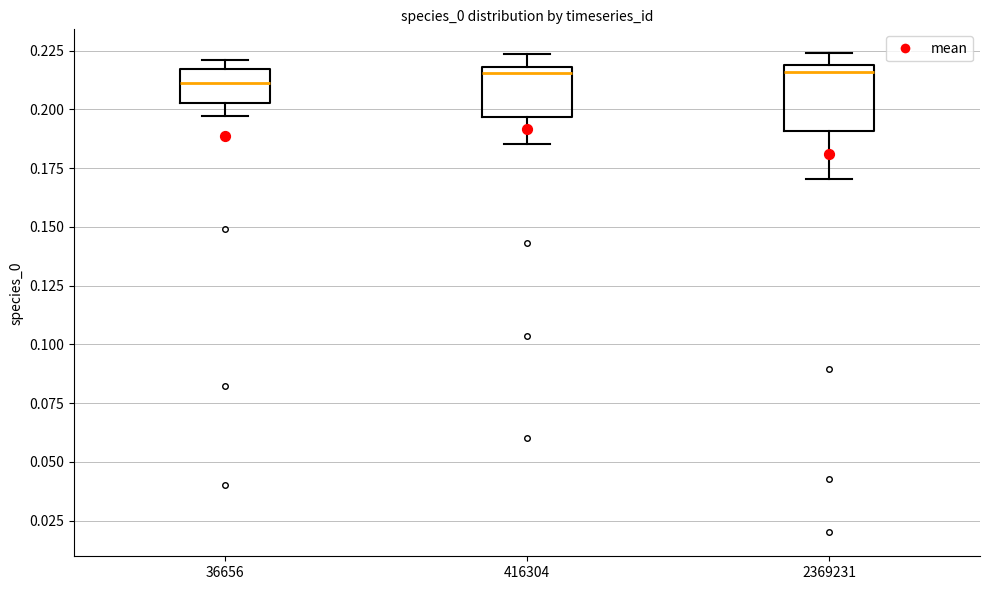

Reading left to right, transcribe this box plot: for each box, give where its median line is, the range the box spans, and where its two whiskers end, as read against the y-axis. The values are not printed on the chart, so give them approximately, as read against the axis.

36656: median 0.210, box 0.205 to 0.215, whiskers 0.195 to 0.220
416304: median 0.215, box 0.195 to 0.220, whiskers 0.185 to 0.225
2369231: median 0.215, box 0.190 to 0.220, whiskers 0.170 to 0.225